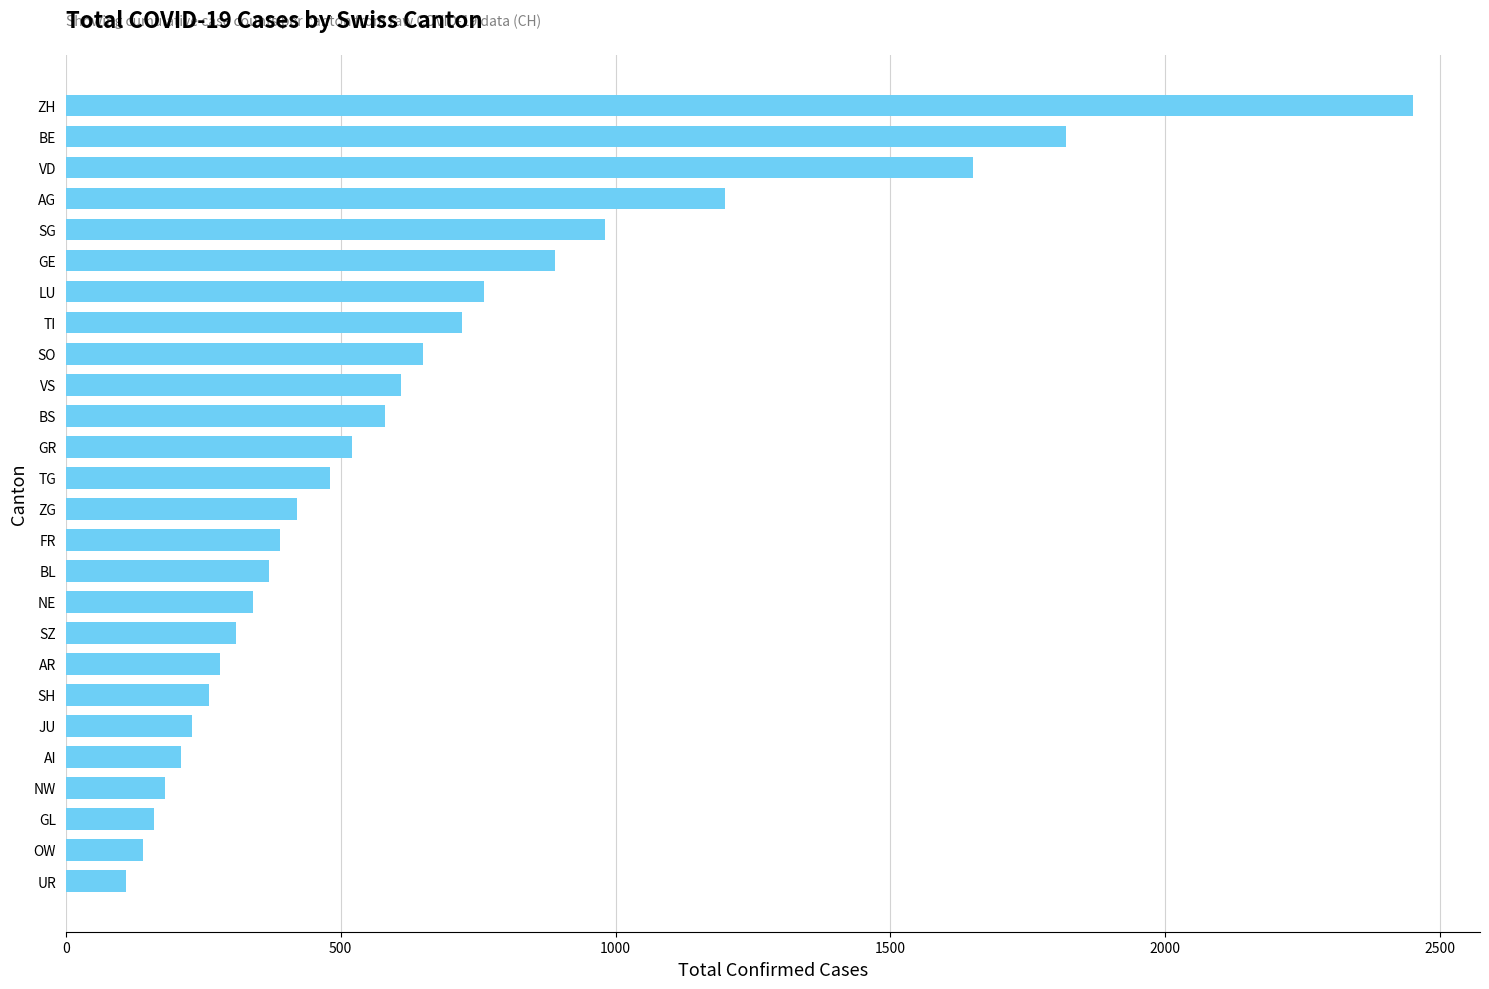

What is the smallest value displayed?

110